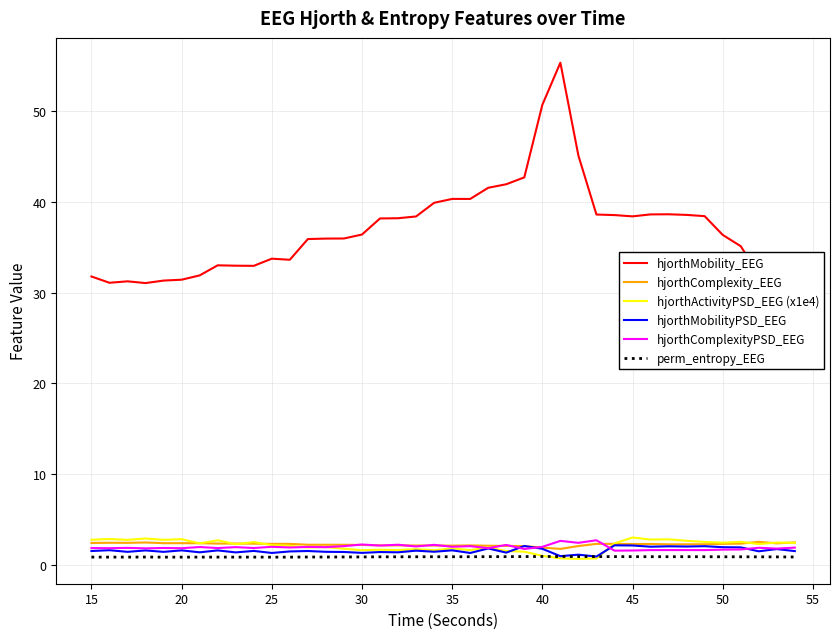

What is the average value of the perm_entropy_EEG series?

0.9